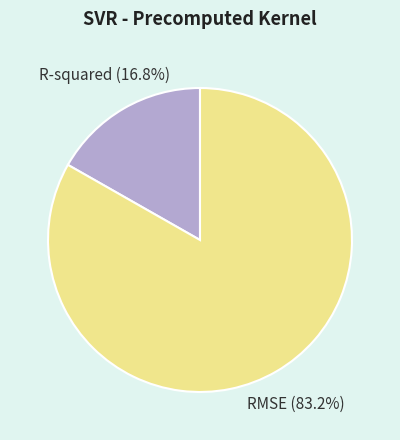

To the nearest percent, what is the difference between the largest and smallest slice percentages?

66%